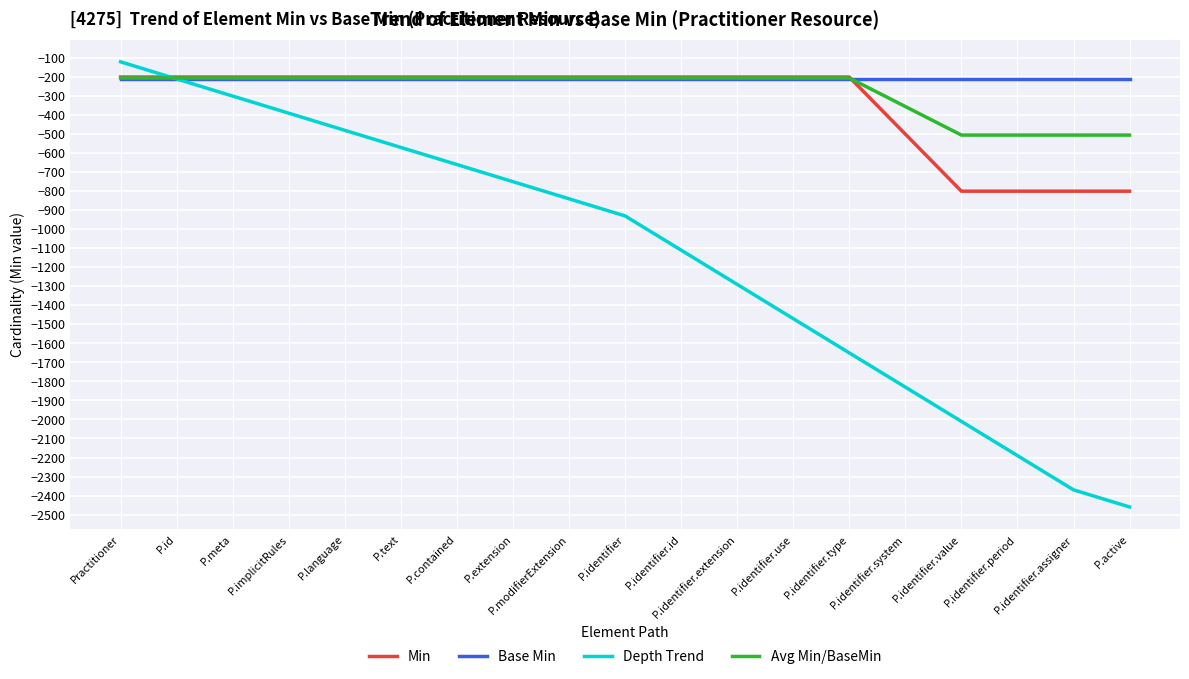

Which label corresponds to the largest value in the chart?

Practitioner